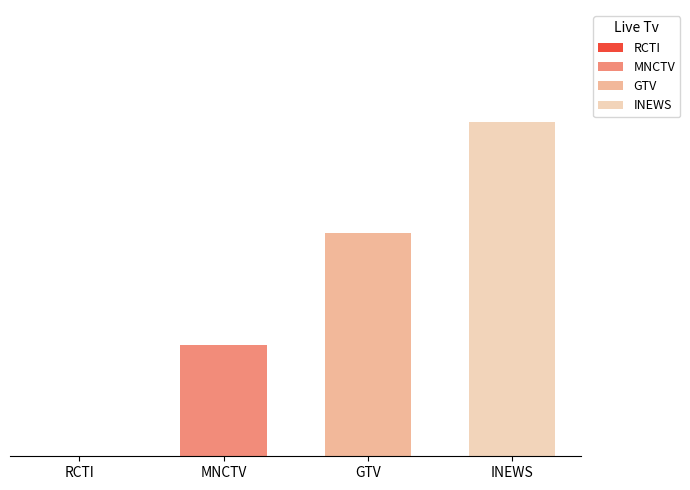

Are the bars horizontal?

No